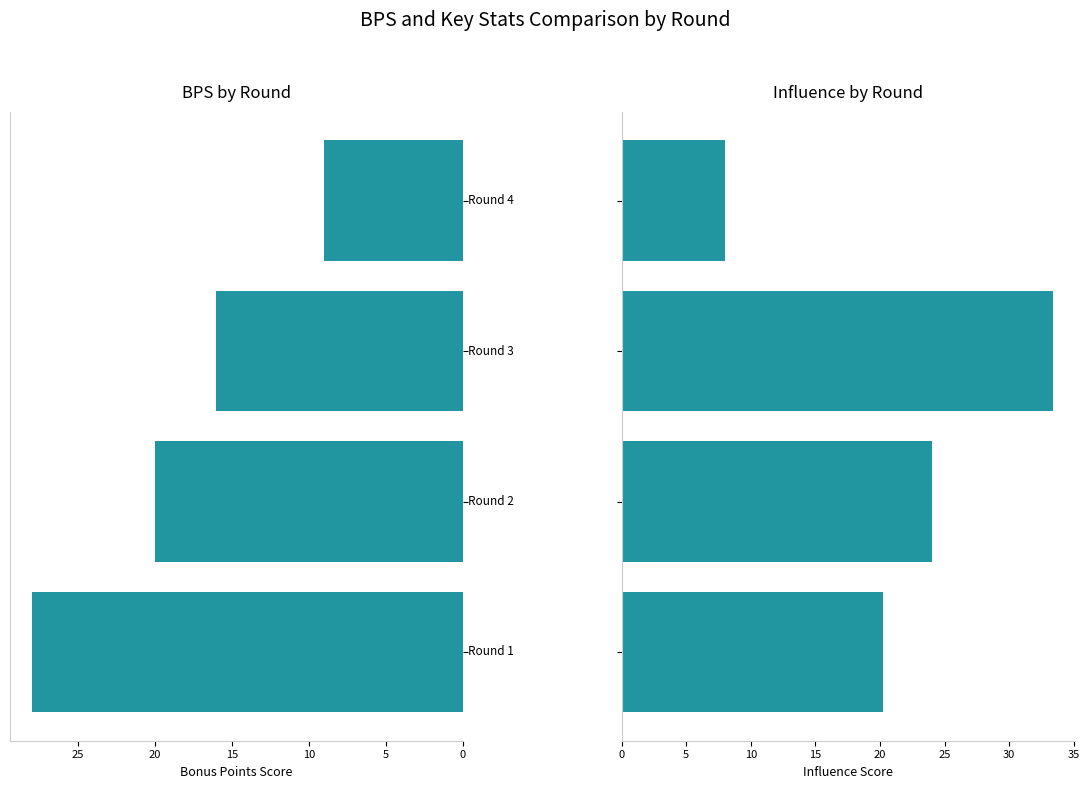

At how many categories does at least one series exceed 20?

3